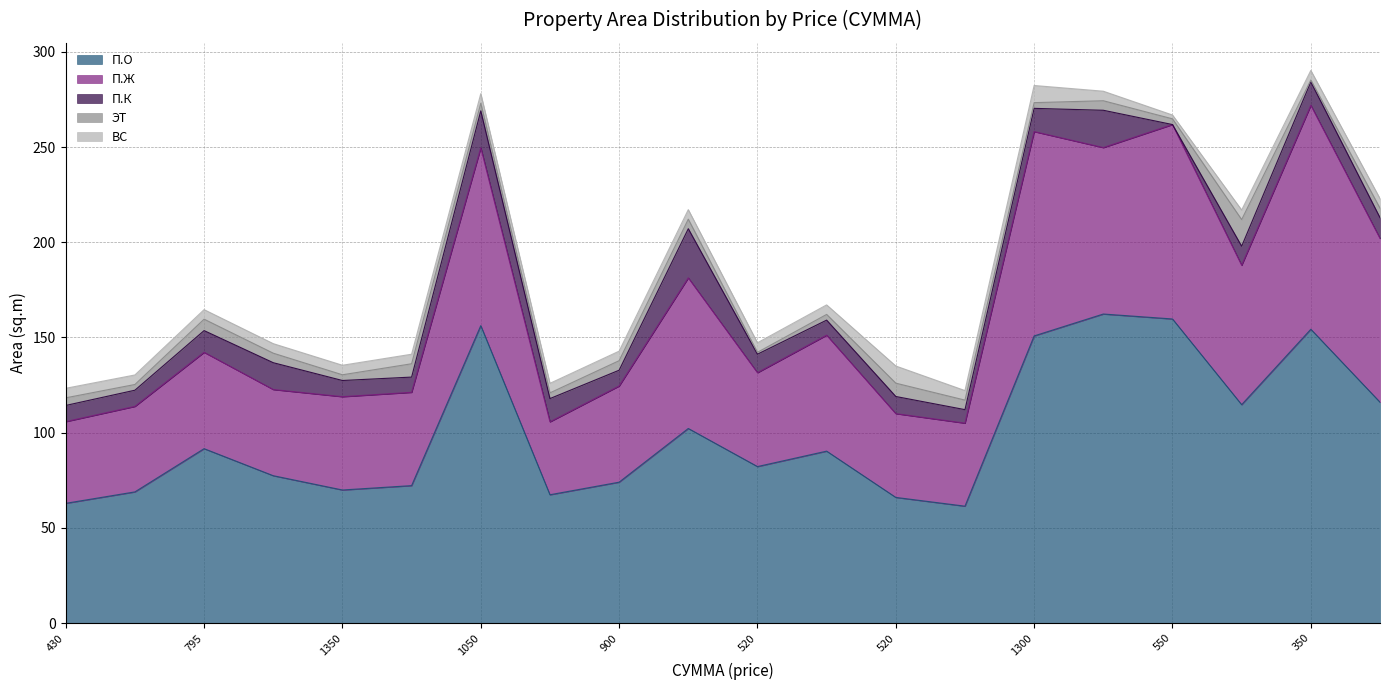

What are all the series names shown in the legend?

П.О, П.Ж, П.К, ЭТ, ВС